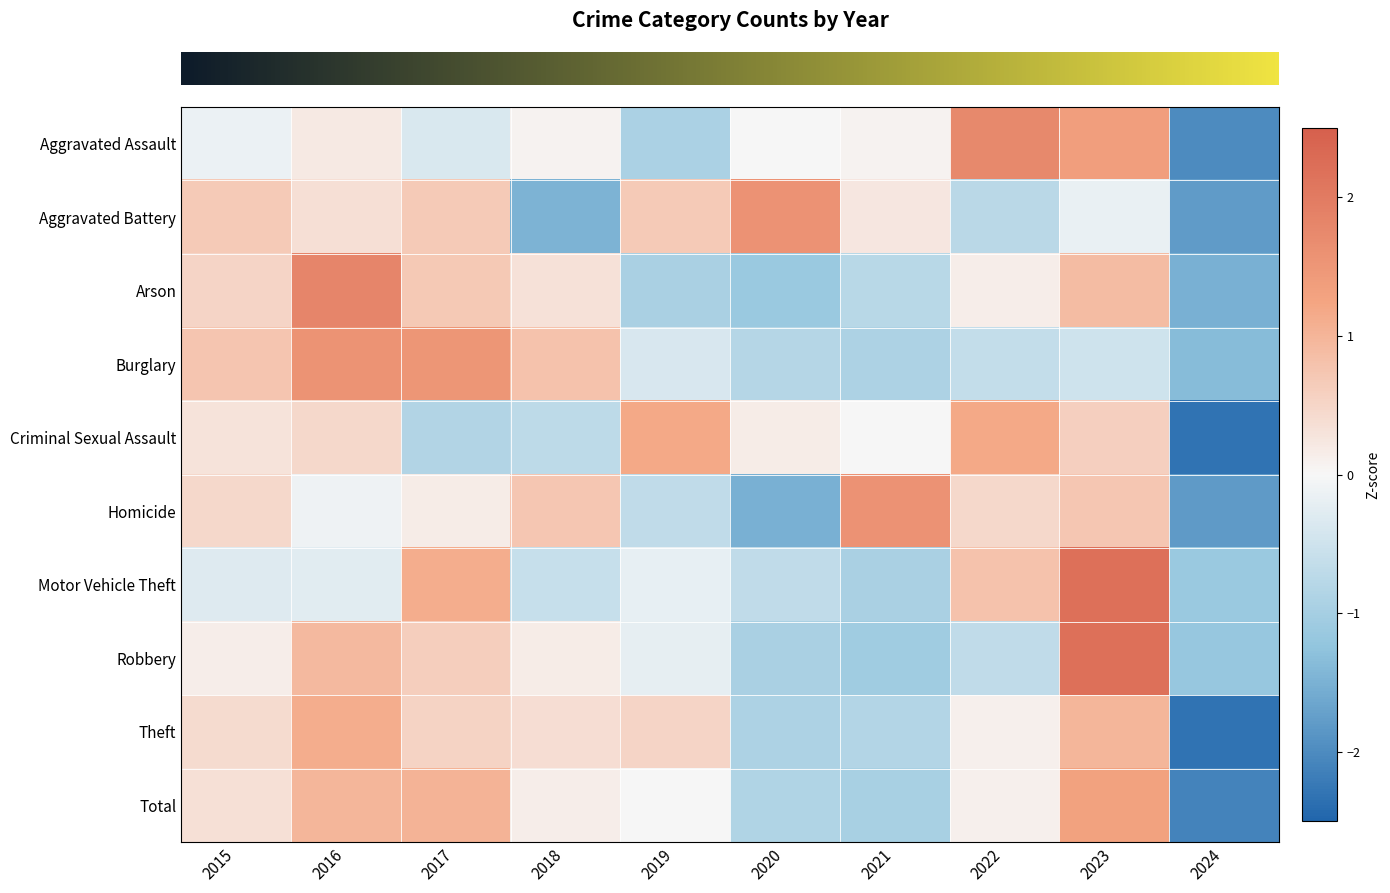

What is the difference between the highest and lowest values at 2019?

2.1